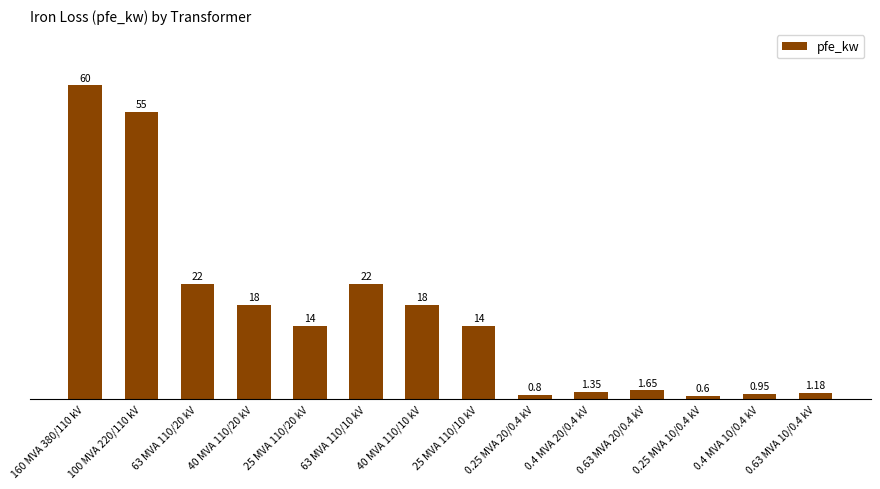

Which label corresponds to the largest value in the chart?

160 MVA 380/110 kV